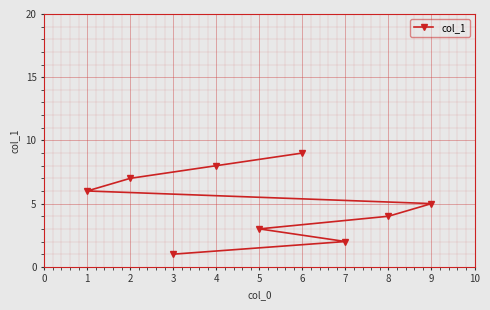

True or false: there are more than 1 points higher than both neighbors.

False